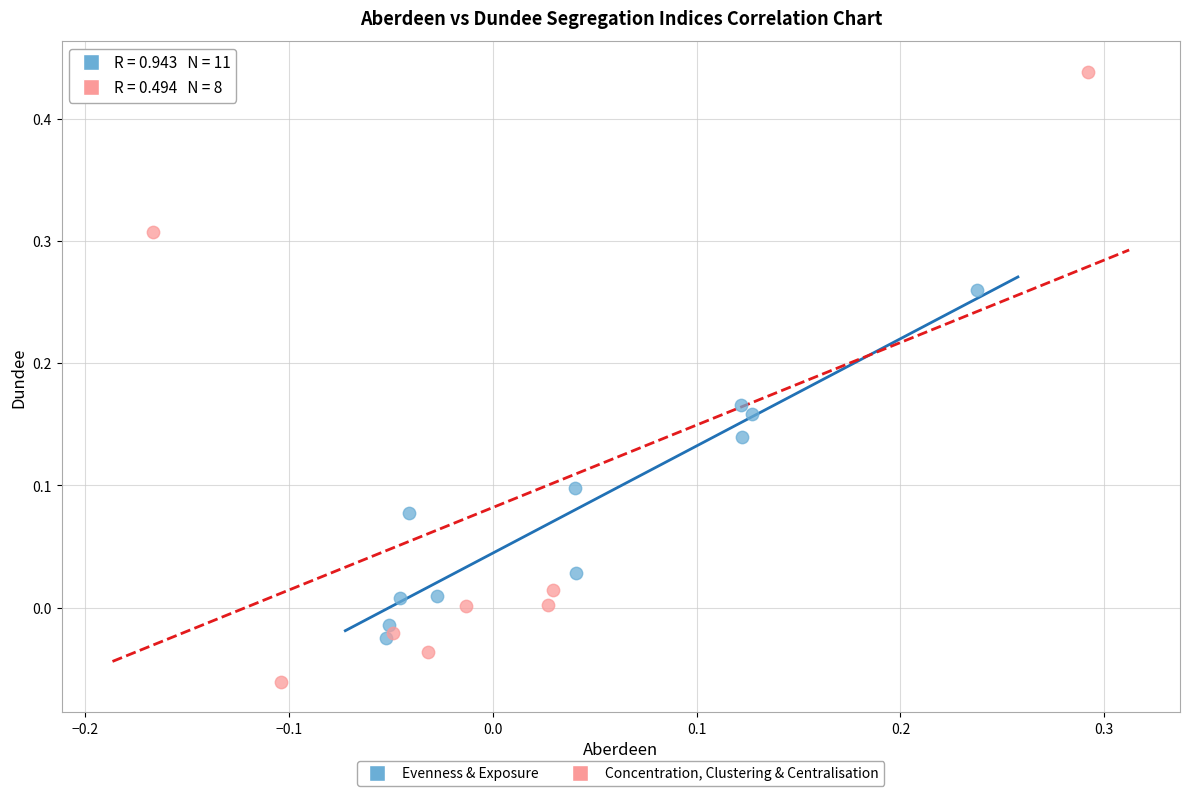

Which series contains the lowest Y value?

Concentration, Clustering & Centralisation